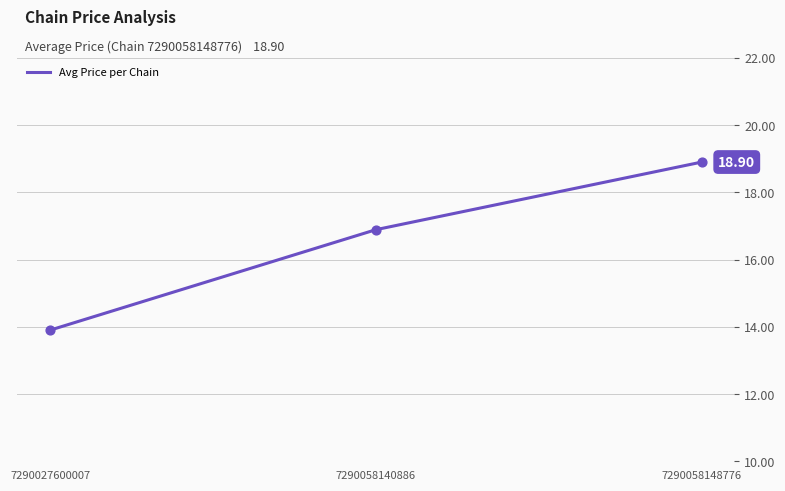

Which has a higher value, 7290027600007 or 7290058148776?

7290058148776